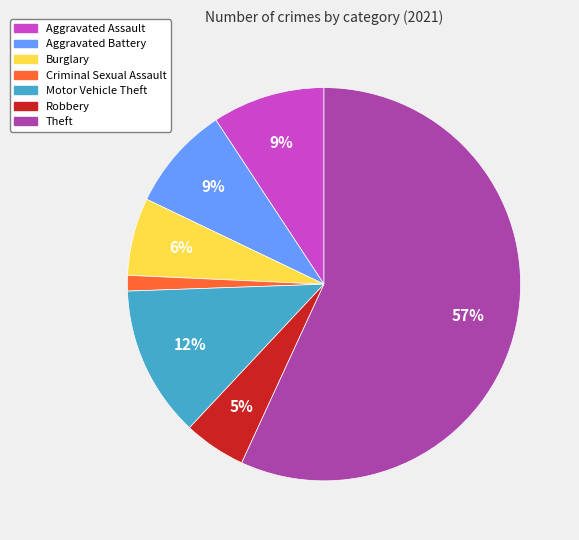

What is the largest slice in the pie chart?

Theft